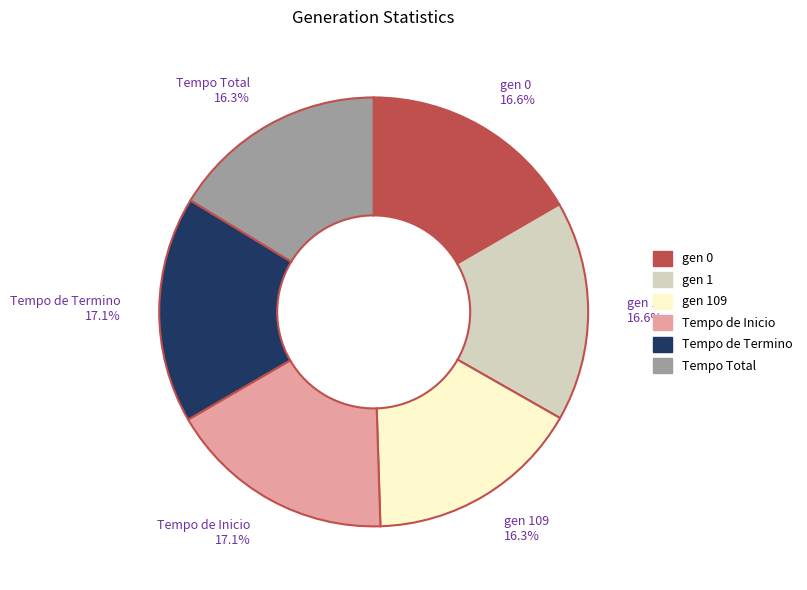

Is gen 1 the majority of the pie?

No